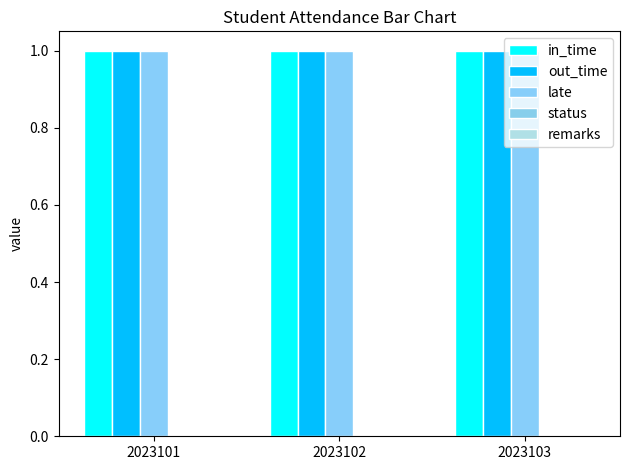

Reading left to right, what are all the values shown in this chart?

in_time: 2023101=1	2023102=1	2023103=1
out_time: 2023101=1	2023102=1	2023103=1
late: 2023101=1	2023102=1	2023103=1
status: 2023101=0	2023102=0	2023103=0
remarks: 2023101=0	2023102=0	2023103=0